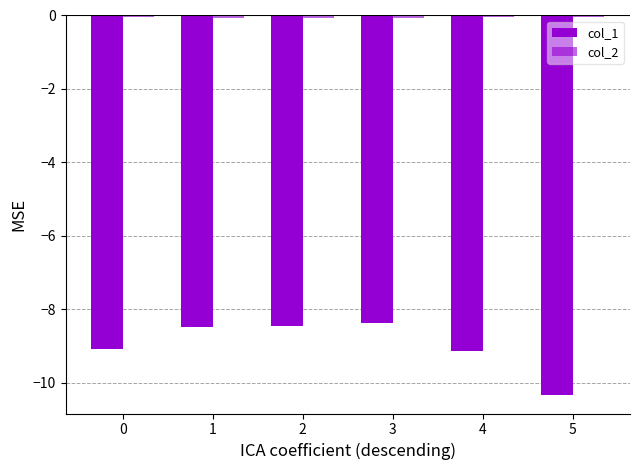

Reading left to right, what are all the values shown in this chart?

col_1: 0=-9.1	1=-8.5	2=-8.4	3=-8.4	4=-9.1	5=-10.3
col_2: 0=-0.1	1=-0.1	2=-0.1	3=-0.1	4=-0.1	5=-0.0